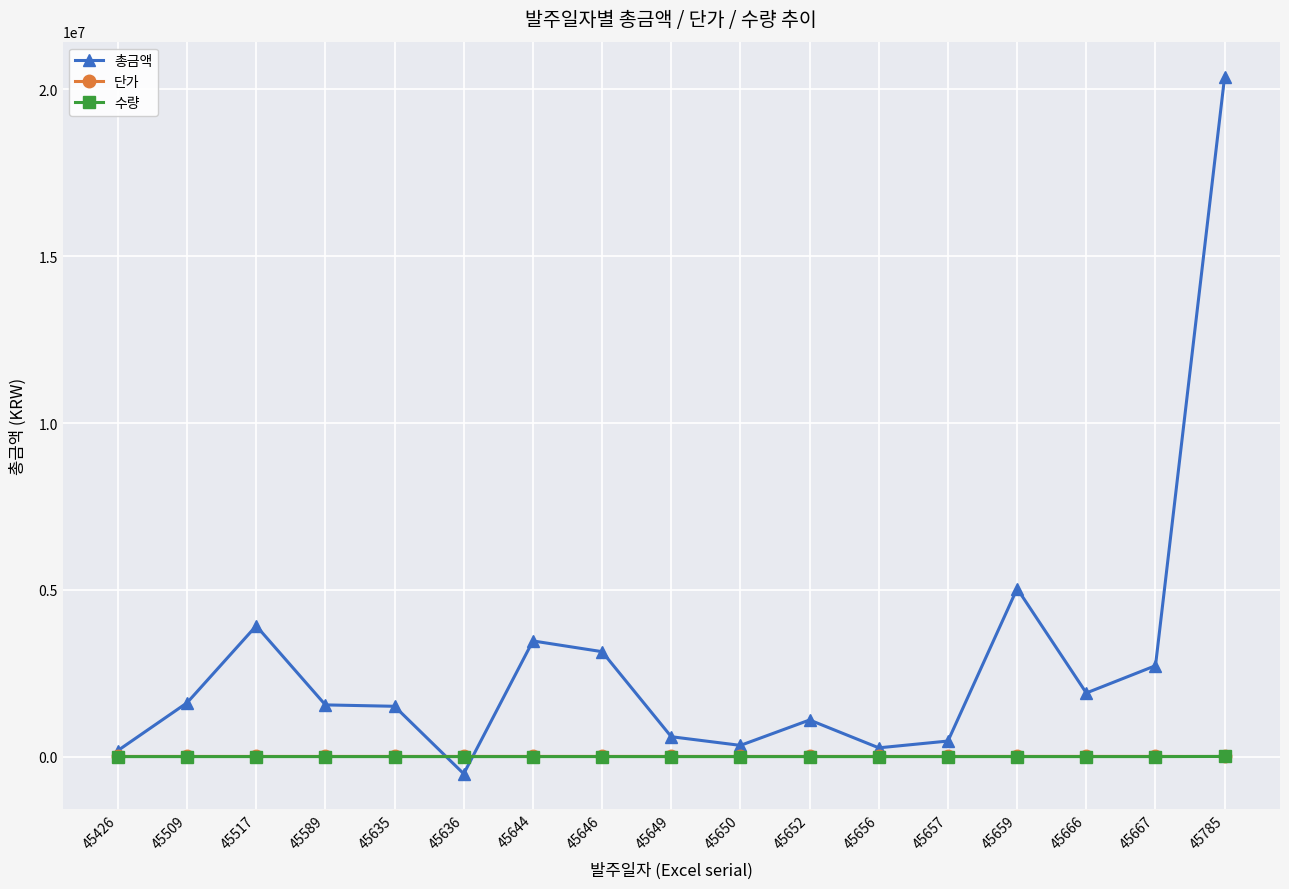

True or false: 총금액 has more than 2 interior local peaks.

True